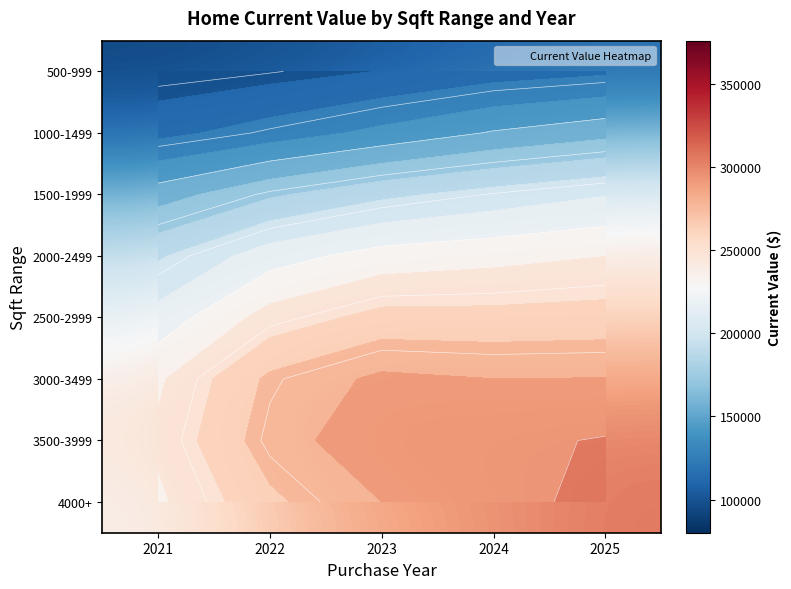

How many values in the 3500-3999 series are below 295397?

2